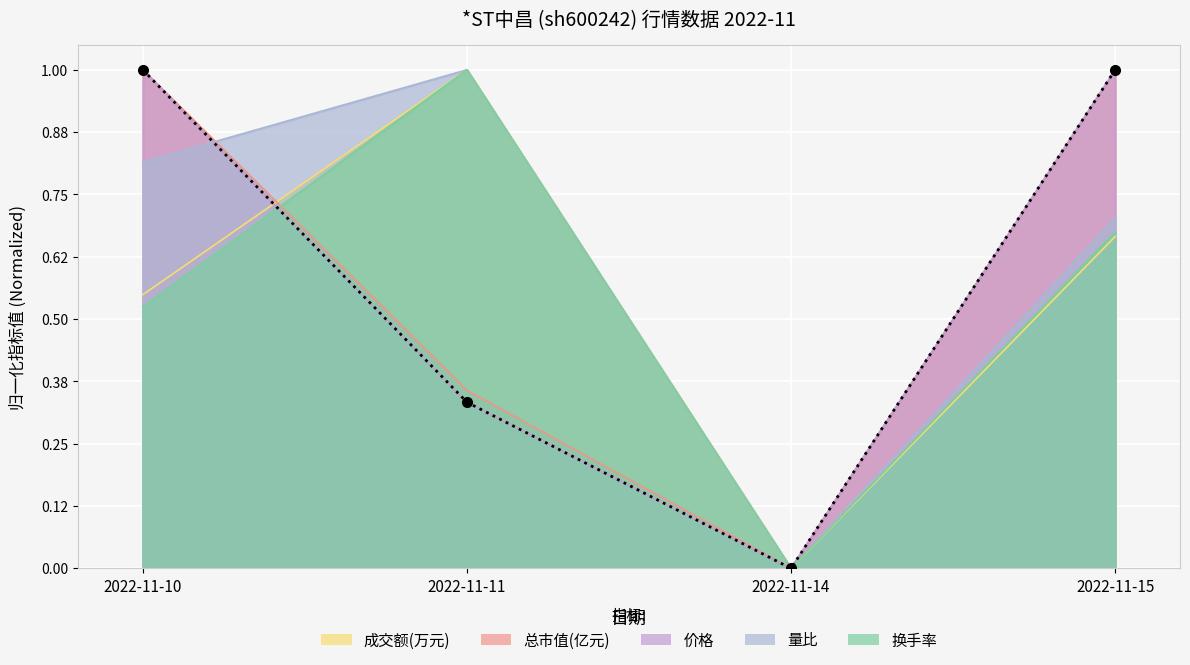

At 2022-11-15, list the series in order from smallest to largest.

成交额(万元), 换手率, 量比, 价格, 总市值(亿元)